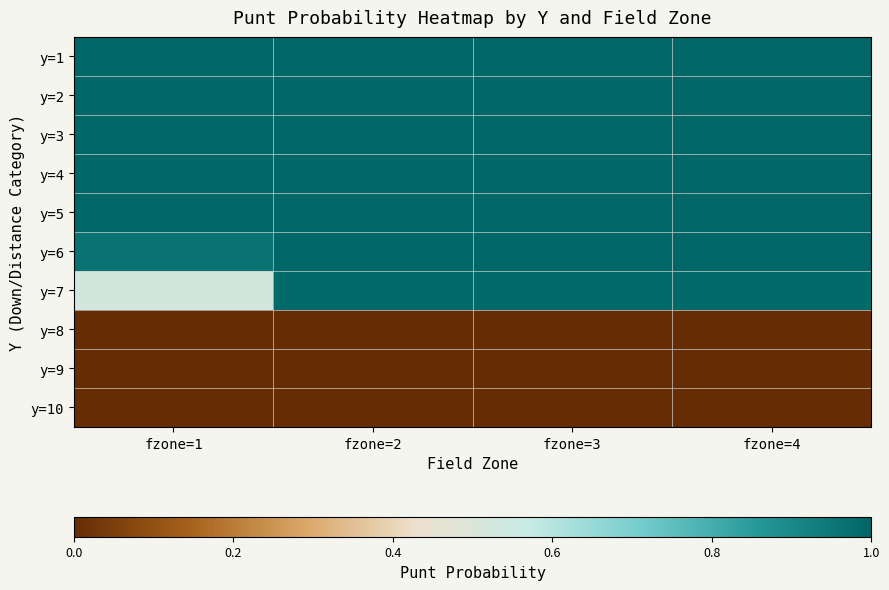

How many data points does each series have?

4